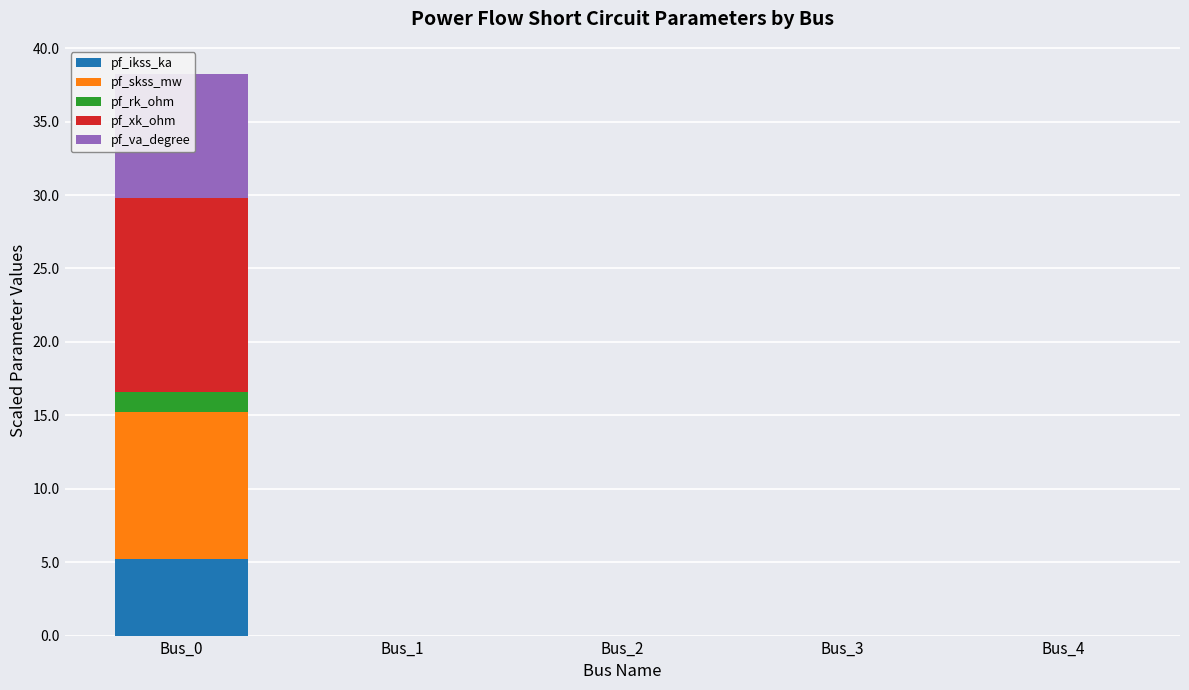

Which has a higher value, Bus_4 or Bus_1?

Bus_4